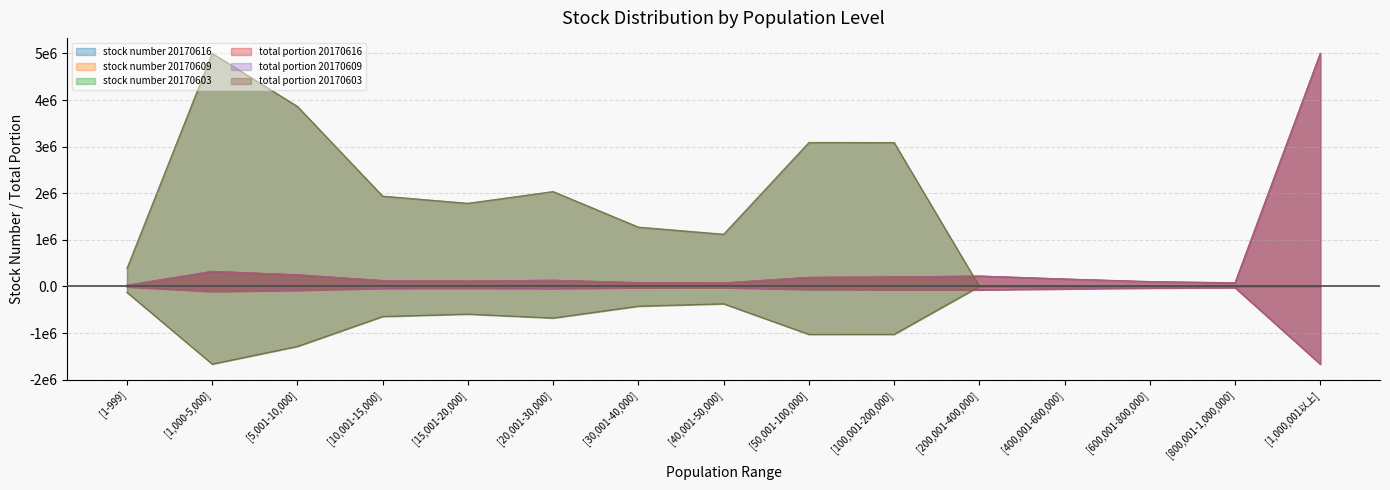

Reading left to right, transcribe all the data shown in this chart.

stock number 20170616: 25013.2	322311.7	248994.5	125084.9	114852.2	132017.9	82841.2	74285.5	194571.8	204553.7	221579.5	158940.5	104662.2	73921.5	5000000.0
stock number 20170609: 25049.9	323580.3	249555.1	125705.4	115708.1	130919.0	83030.8	74911.9	195527.7	201751.3	223298.6	158100.1	96889.4	82480.2	5000000.0
stock number 20170603: 386725.1	5000000.0	3862300.5	1937382.2	1783370.6	2035400.0	1275201.1	1122441.9	3091204.3	3089152.3	0.0	0.0	0.0	0.0	0.0
total portion 20170616: 24794.6	322329.3	248654.0	124681.2	114763.4	131765.4	82176.3	73675.3	194106.0	204023.8	221025.8	158685.2	104137.1	73675.3	5000000.0
total portion 20170609: 24805.1	323175.1	249468.5	125442.9	115520.9	130404.0	82919.9	74415.3	194897.2	201275.7	223245.9	158043.9	96385.5	82211.2	5000000.0
total portion 20170603: 382932.2	5000000.0	3862144.4	1936542.7	1783369.8	2035010.9	1269146.6	1115973.7	3085339.2	3085339.2	0.0	0.0	0.0	0.0	0.0